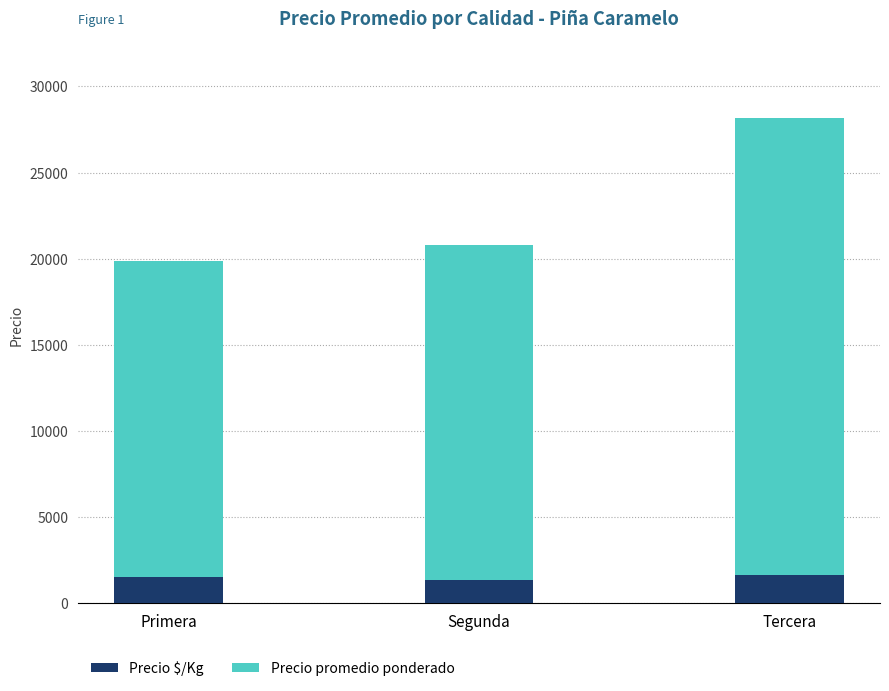

Reading right to left, what are the values for Precio $/Kg?

1656	1385	1526